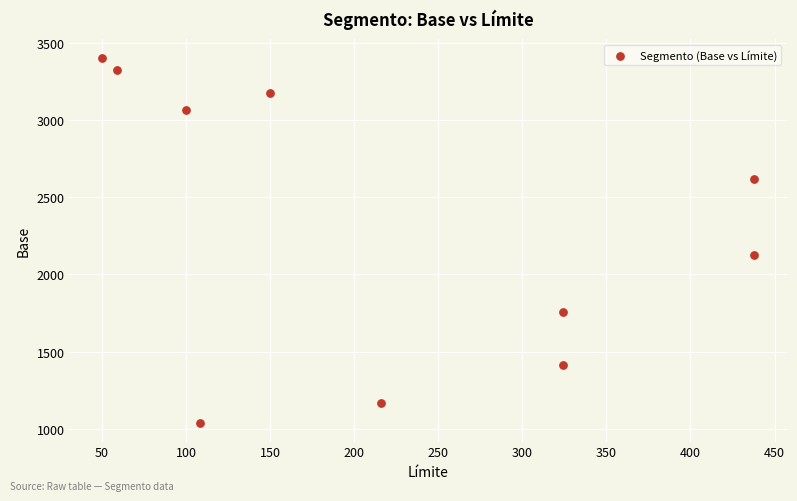

What Y value in the scatter plot is closest to 2221?

2124